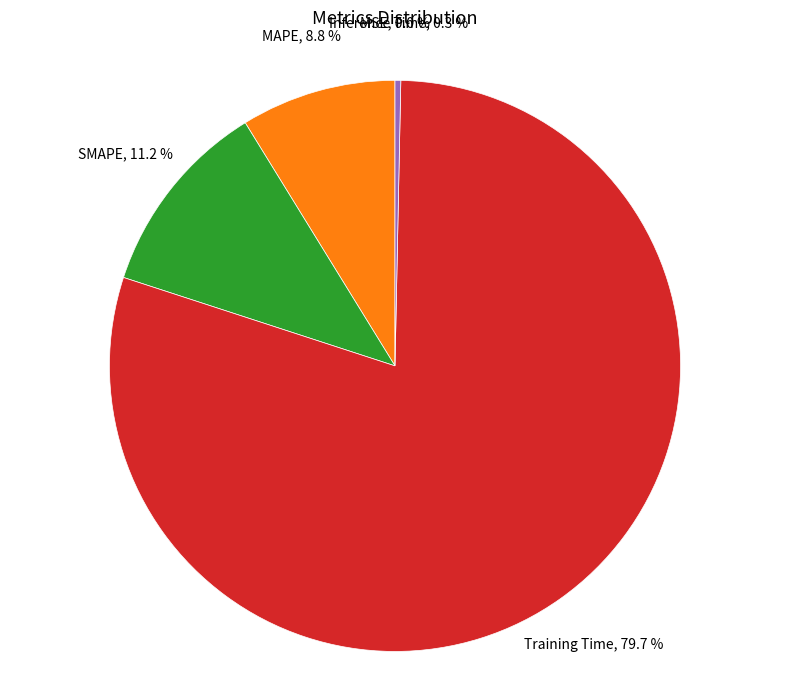

Is there a majority slice in this chart?

Yes